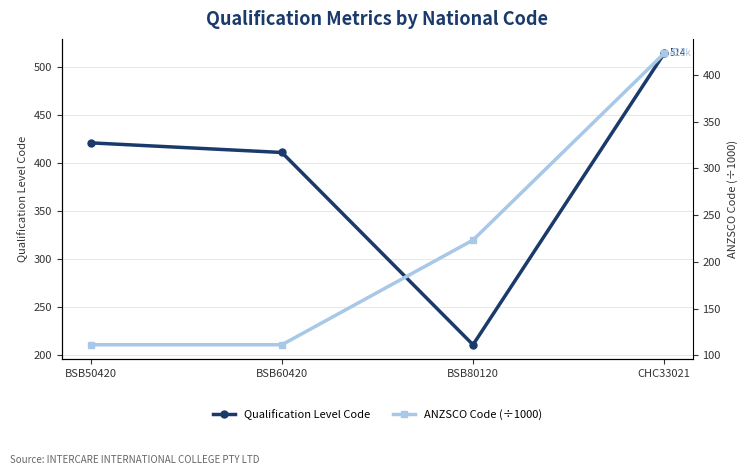

The value of Qualification Level Code at BSB80120 is 346.9. True or false?

False